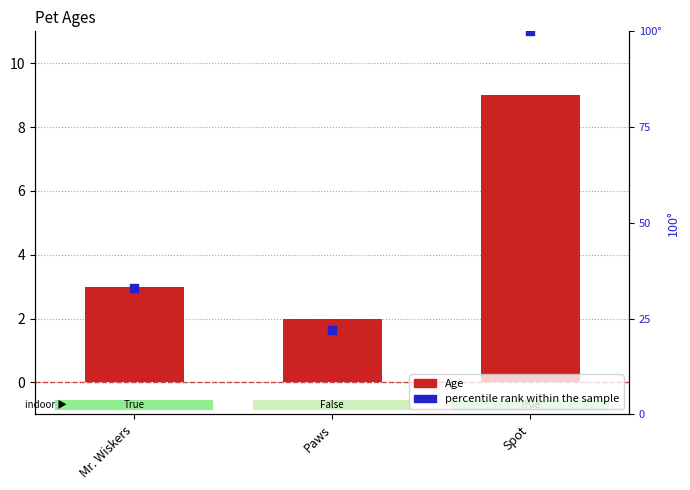

Which series reaches the maximum Y coordinate?

percentile rank within the sample